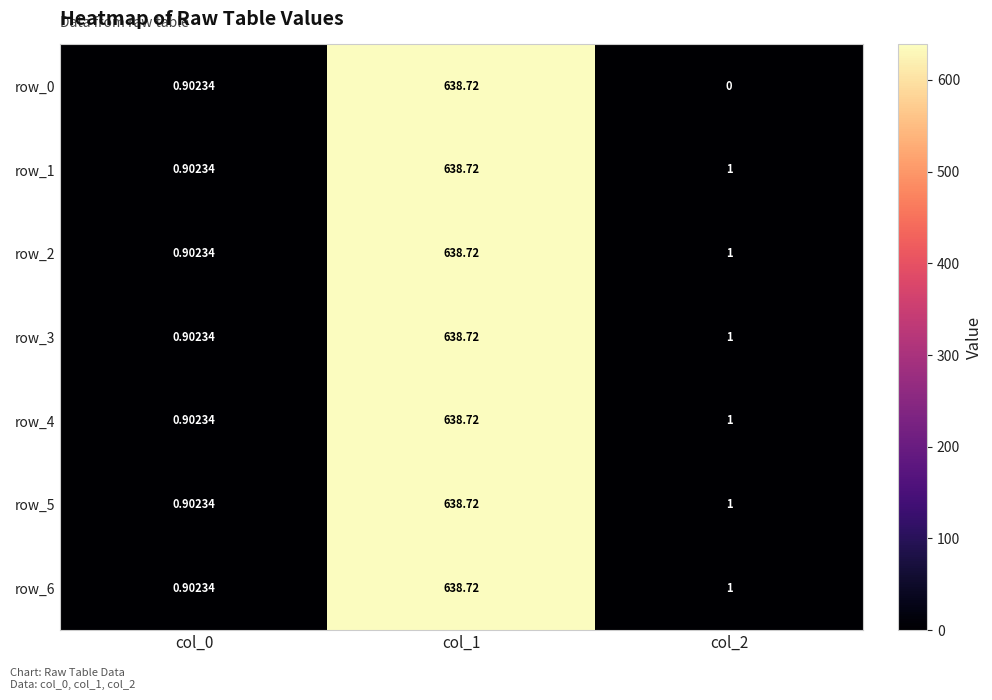

Reading left to right, list all the values displayed in this chart.

row_0: 0.9	638.7	0.0
row_1: 0.9	638.7	1.0
row_2: 0.9	638.7	1.0
row_3: 0.9	638.7	1.0
row_4: 0.9	638.7	1.0
row_5: 0.9	638.7	1.0
row_6: 0.9	638.7	1.0